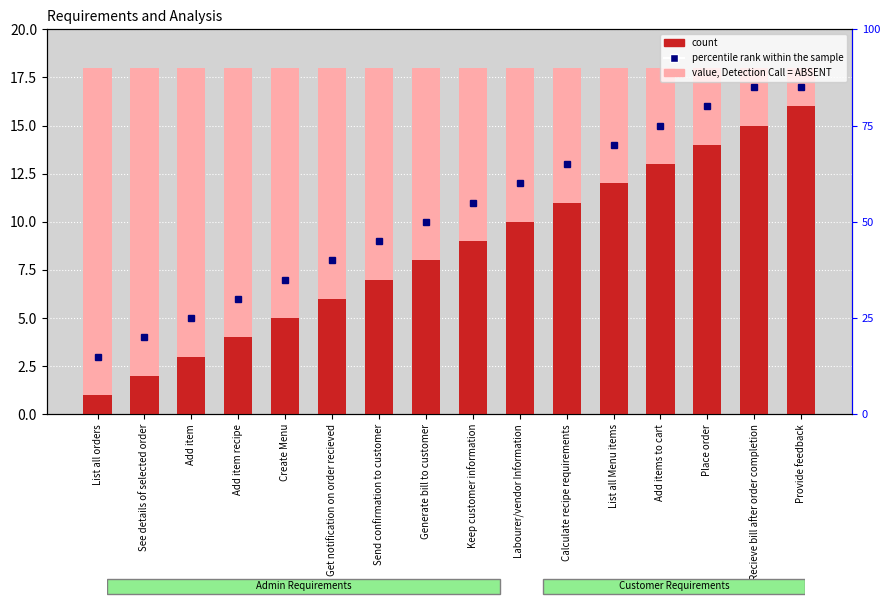

What is the label of the 11th bar from the left?

Calculate recipe requirements